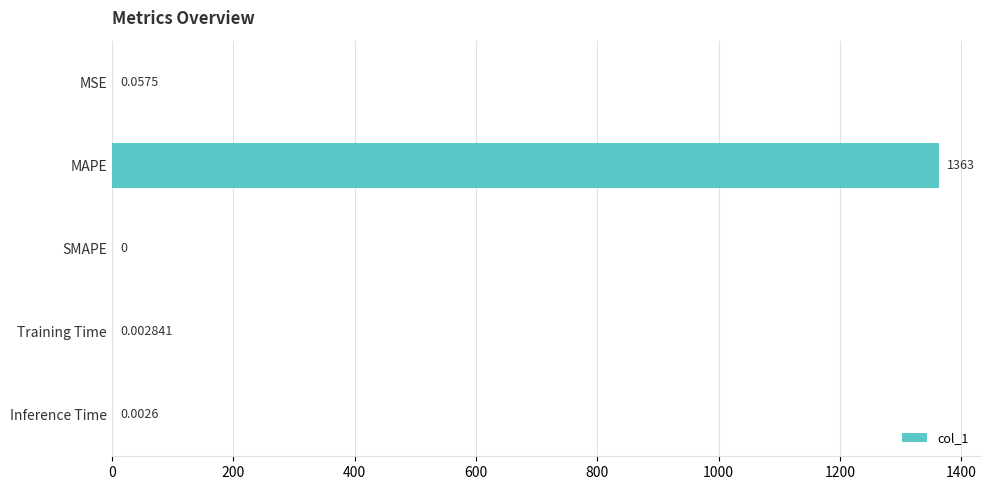

Are the bars horizontal?

Yes